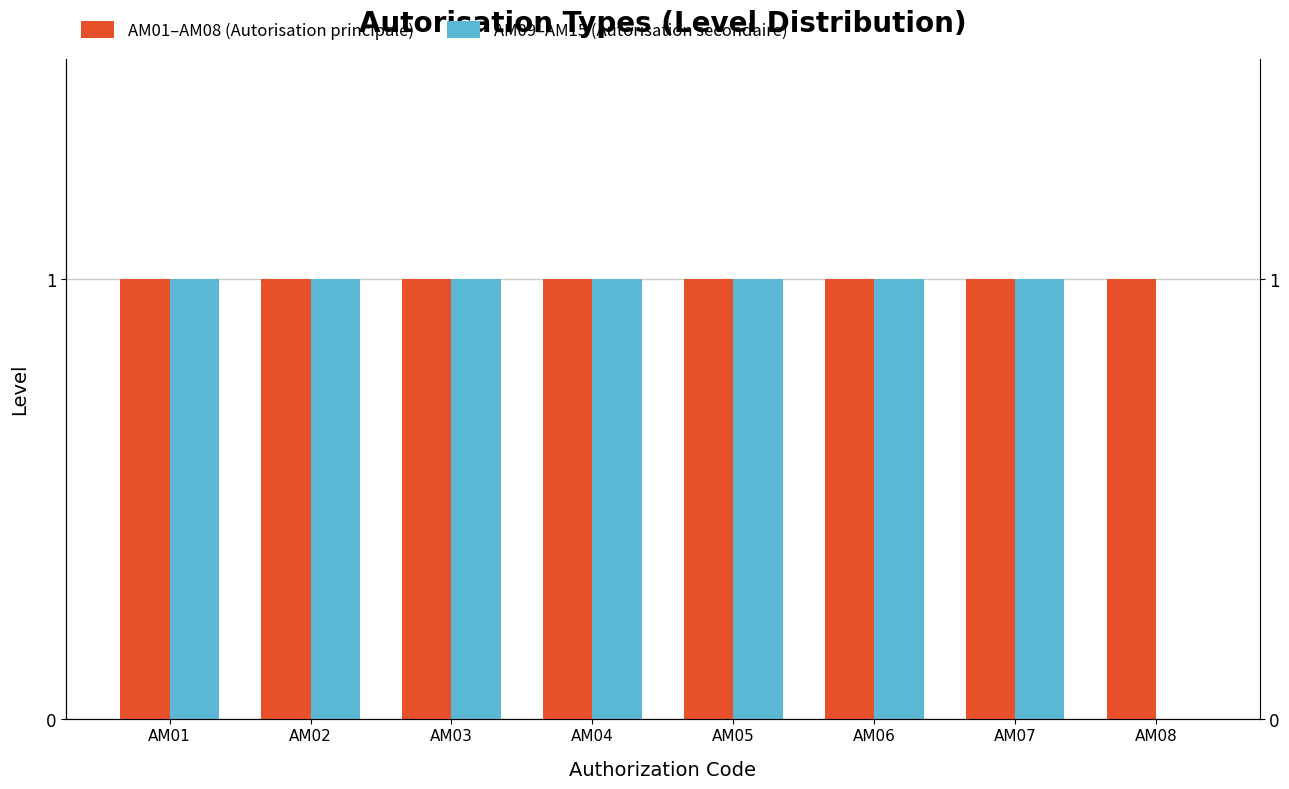

Reading left to right, transcribe all the data shown in this chart.

AM01–AM08 (Autorisation principale): AM01=1	AM02=1	AM03=1	AM04=1	AM05=1	AM06=1	AM07=1	AM08=1
AM09–AM15 (Autorisation secondaire): AM01=1	AM02=1	AM03=1	AM04=1	AM05=1	AM06=1	AM07=1	AM08=0